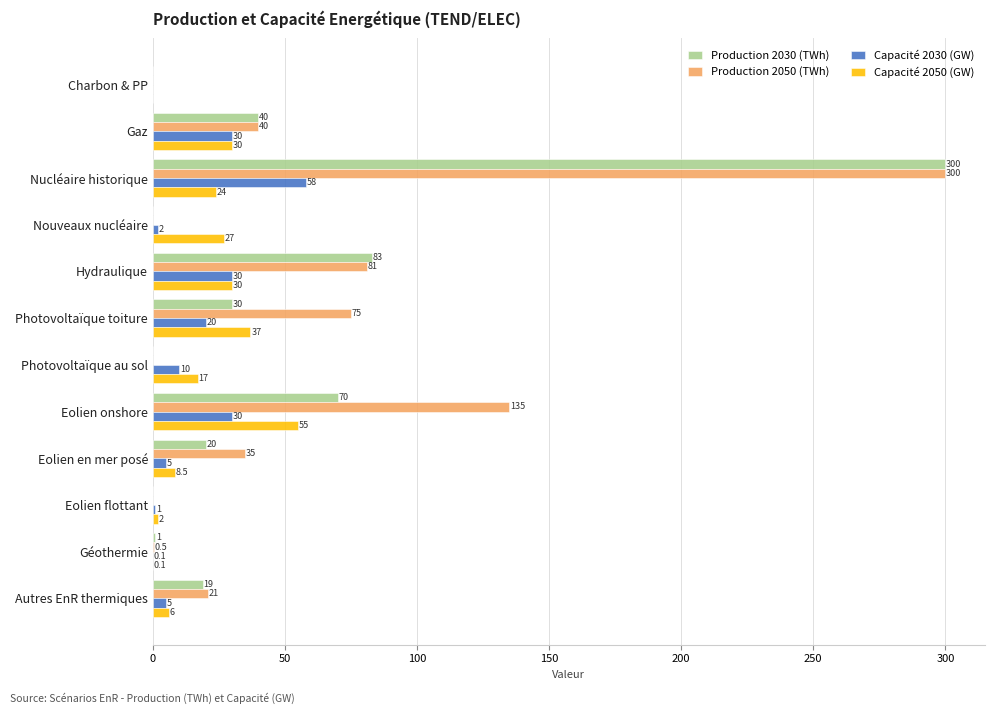

True or false: Production 2030 (TWh) has a value of 19.0 at Autres EnR thermiques.

True